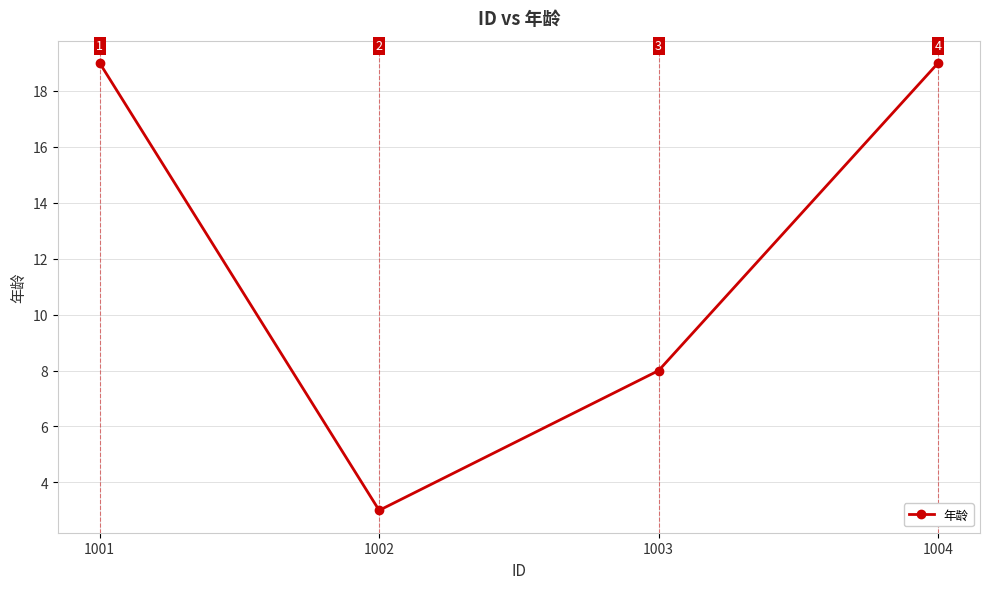

Which label corresponds to the smallest value in the chart?

1002